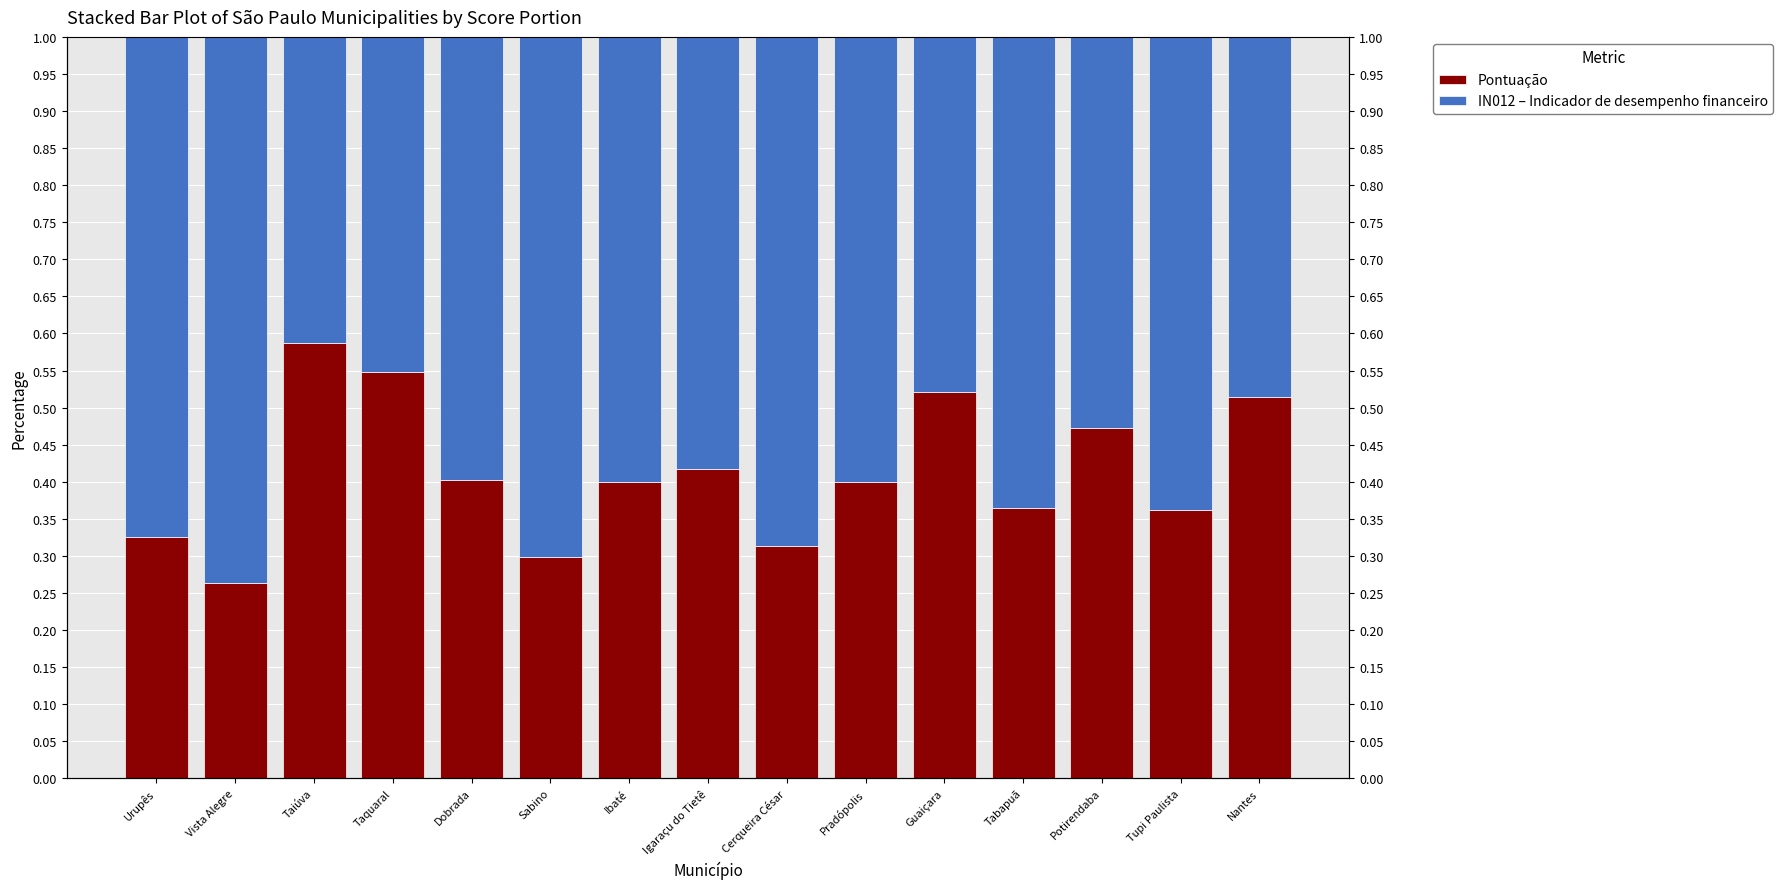

What is the difference between the maximum and minimum values in the IN012 – Indicador de desempenho financeiro series?

0.3